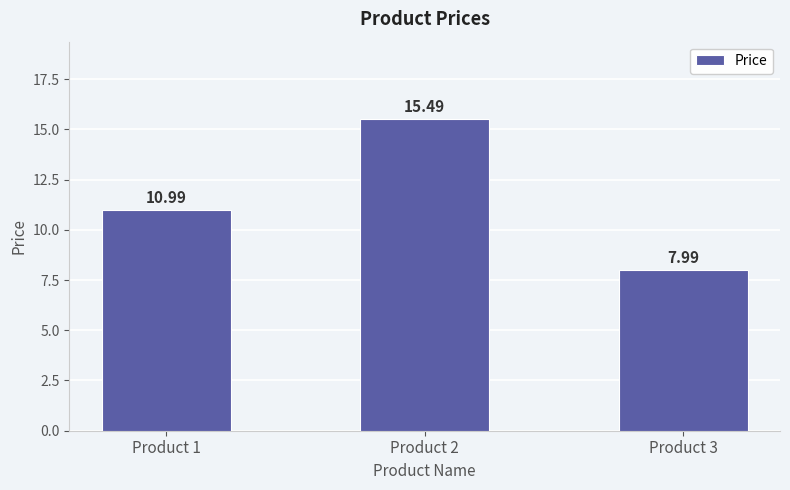

What is the sum of the values at Product 1 and Product 2?

26.5